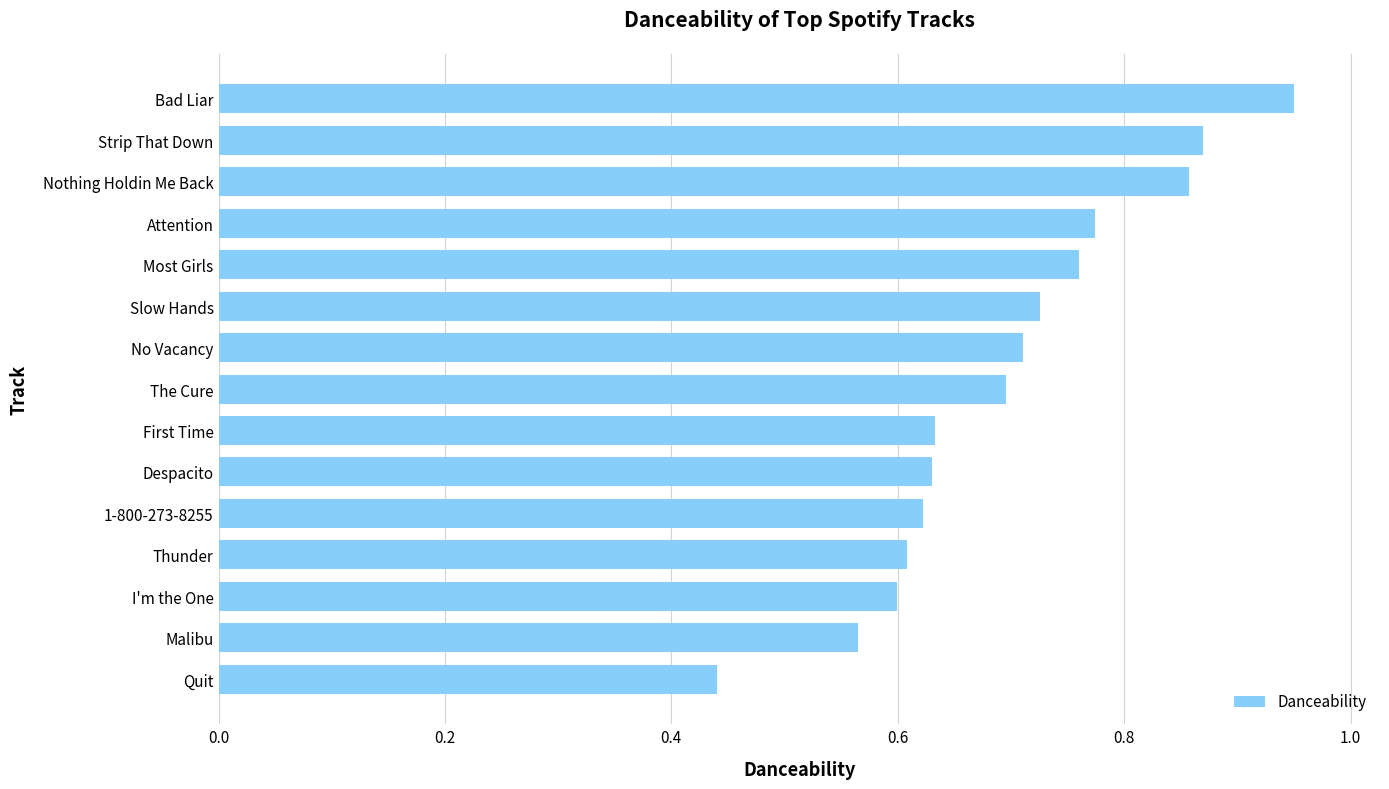

What is the sum of all values?

10.4